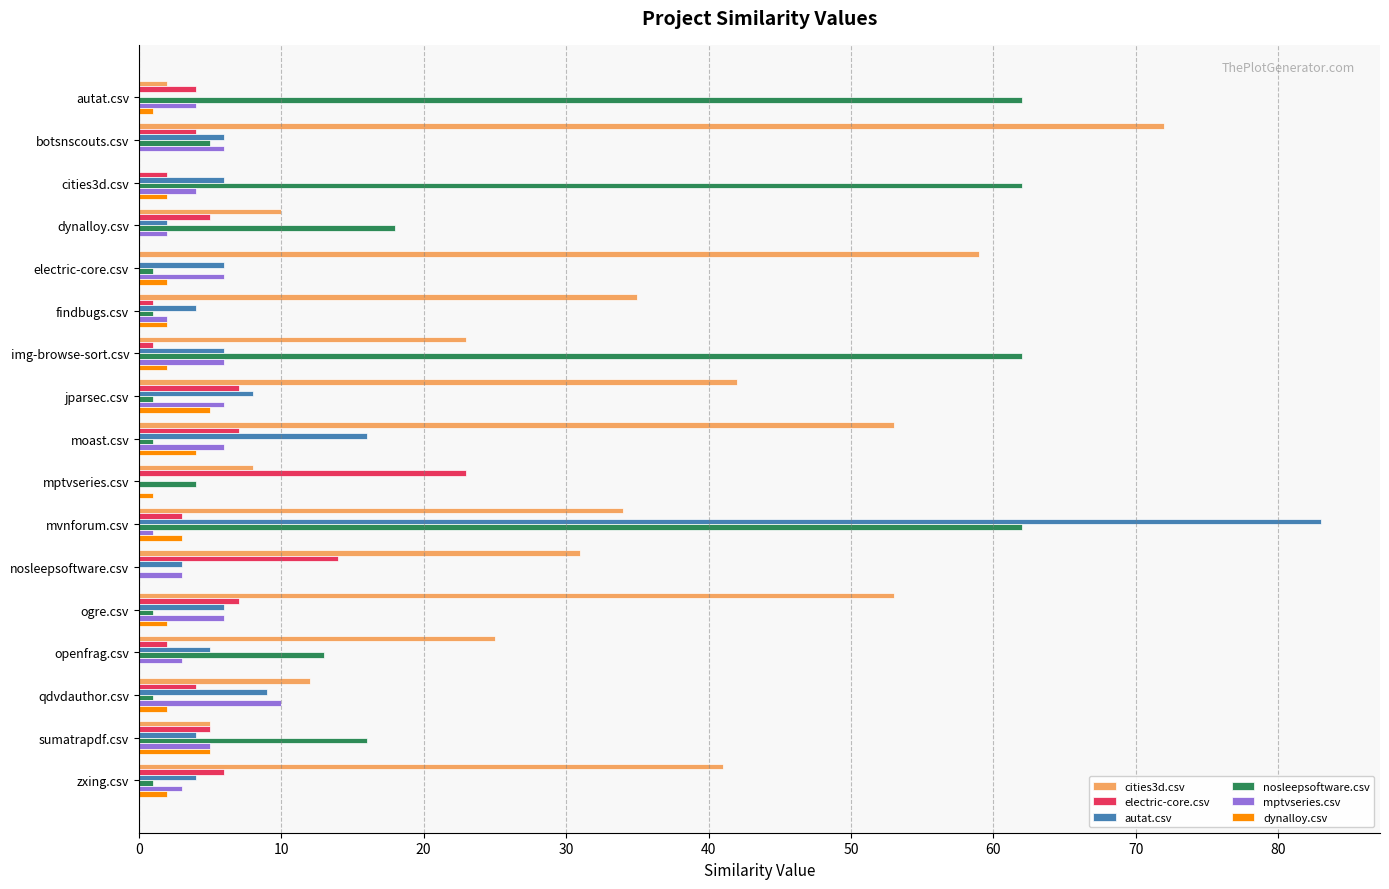

What is the average value of the nosleepsoftware.csv series?

18